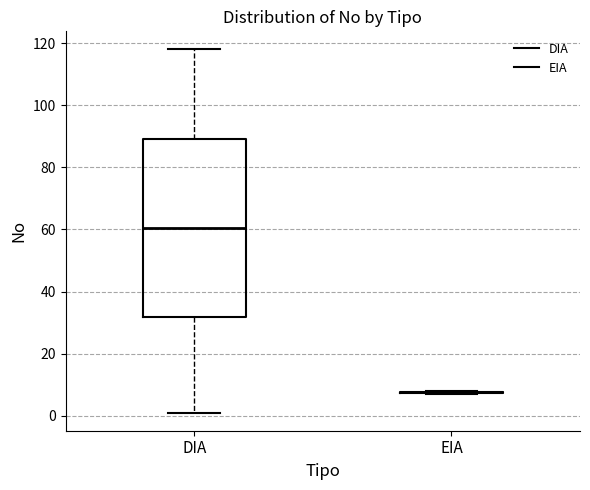

Reading left to right, read every box against the y-axis: the position of its median line, the range the box covers, and the ends of its whiskers. The values are not printed on the chart, so give them approximately, as read against the axis.

DIA: median 60, box 32 to 90, whiskers 2 to 118
EIA: box collapsed to a line at 8, whiskers 8 to 8